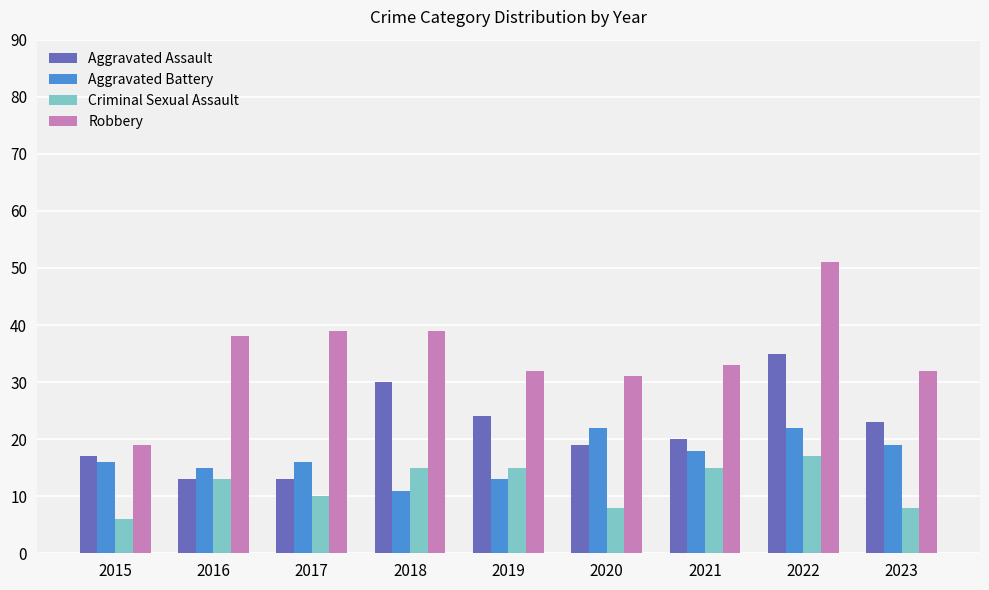

Which series has the widest spread of values?

Robbery